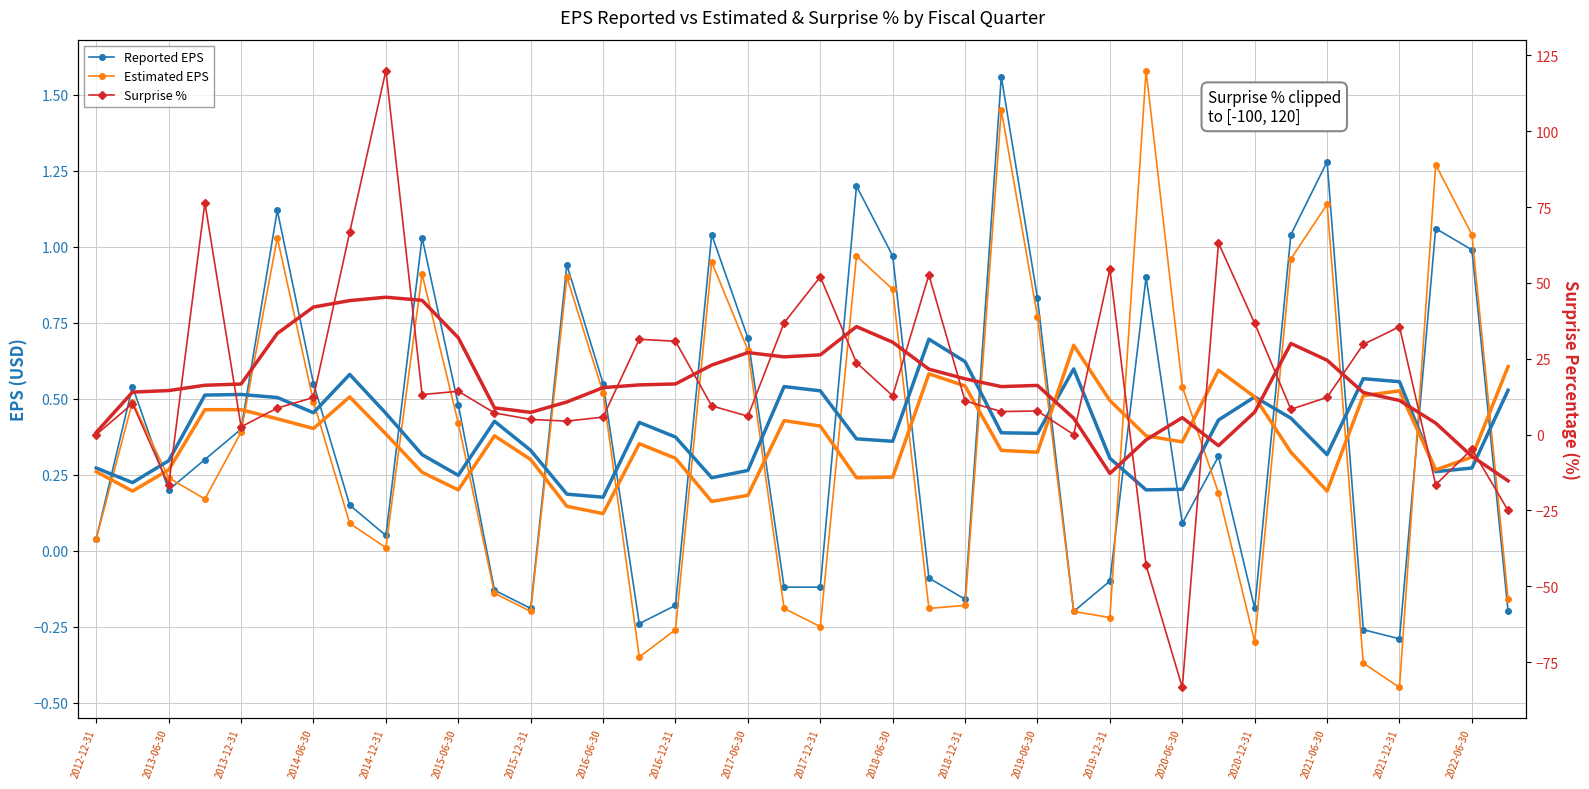

The Reported EPS (smooth) series shows 0.4 at 2019-06-30. True or false?

True